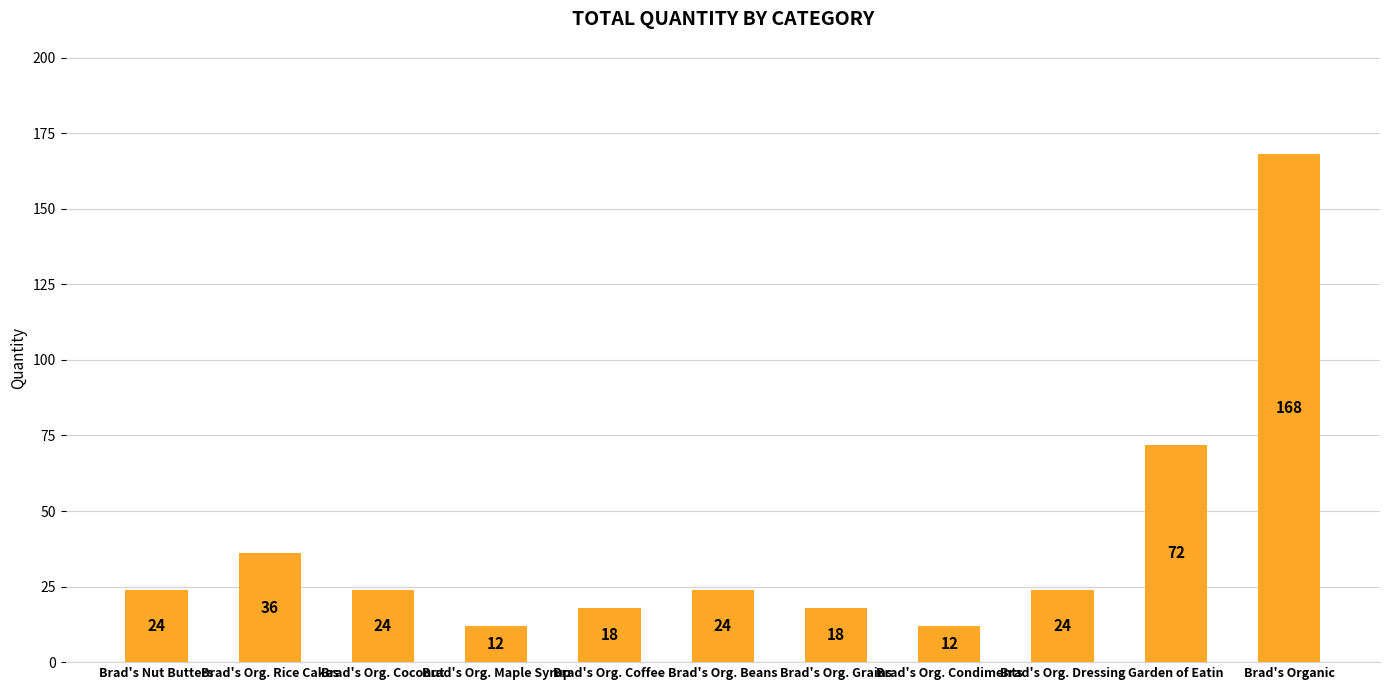

What is the label of the 10th bar from the left?

Garden of Eatin